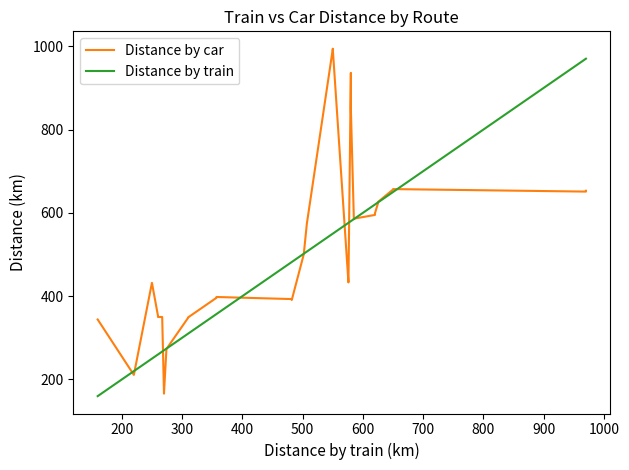

Does the chart have visible grid lines?

No